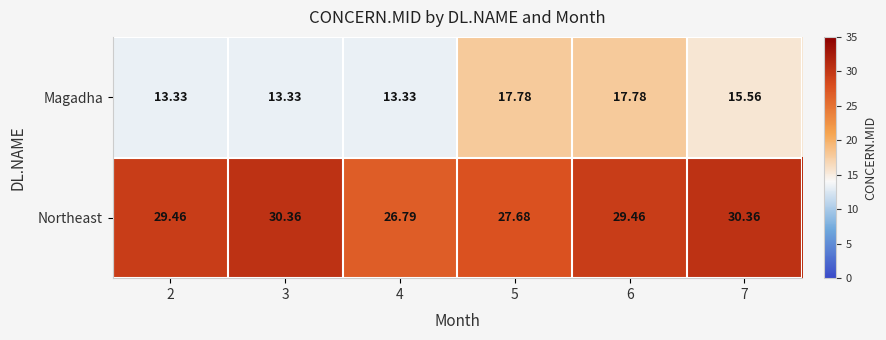

Rank the series by their average value, from highest to lowest.

Northeast, Magadha